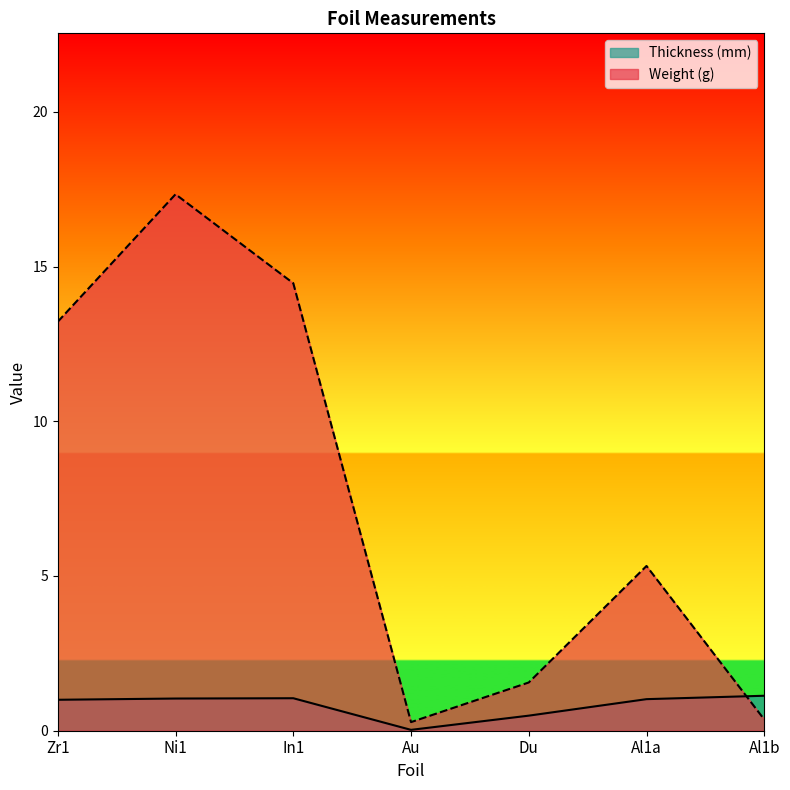

Reading left to right, list all the values displayed in this chart.

Thickness (mm): Zr1=1.0	Ni1=1.0	In1=1.1	Au=0.0	Du=0.5	Al1a=1.0	Al1b=1.1
Weight (g): Zr1=13.2	Ni1=17.3	In1=14.5	Au=0.3	Du=1.6	Al1a=5.3	Al1b=0.4